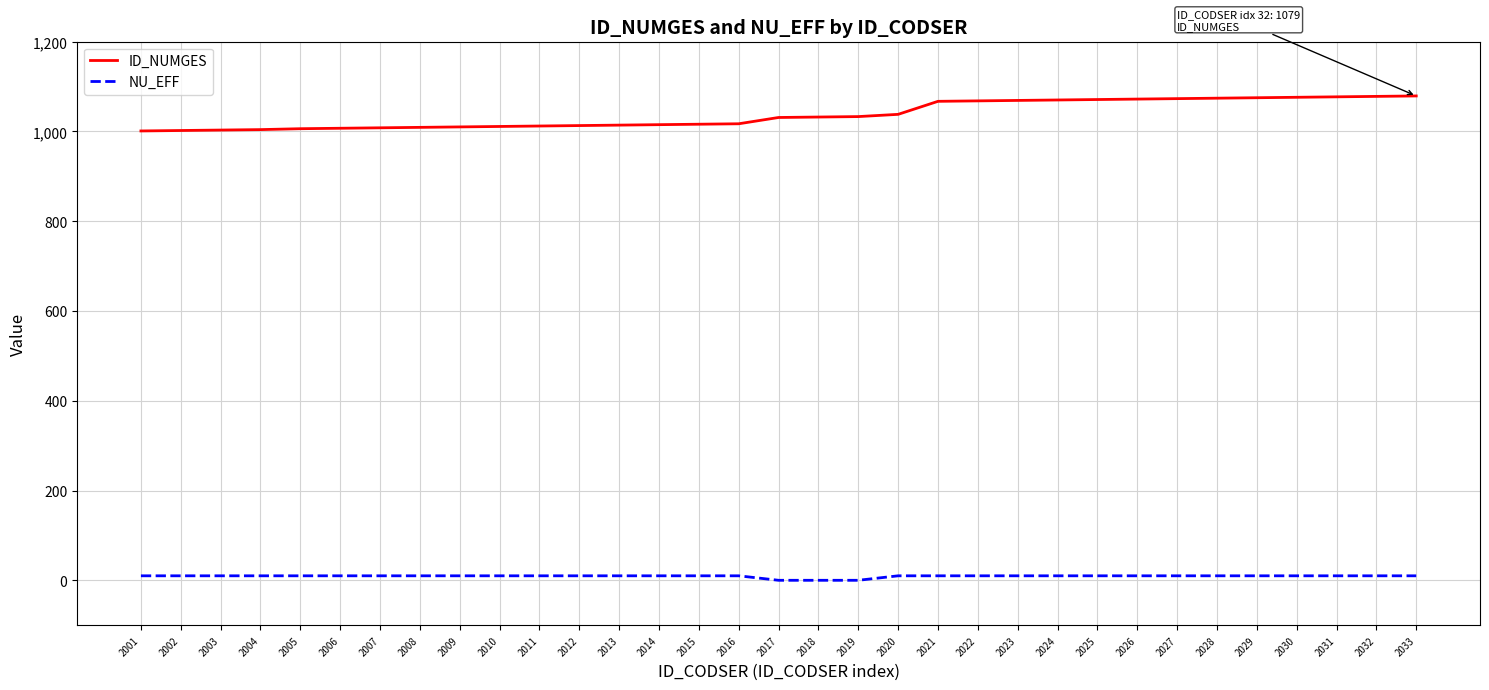

Is it true that ID_NUMGES equals 1071 at 2025?

True